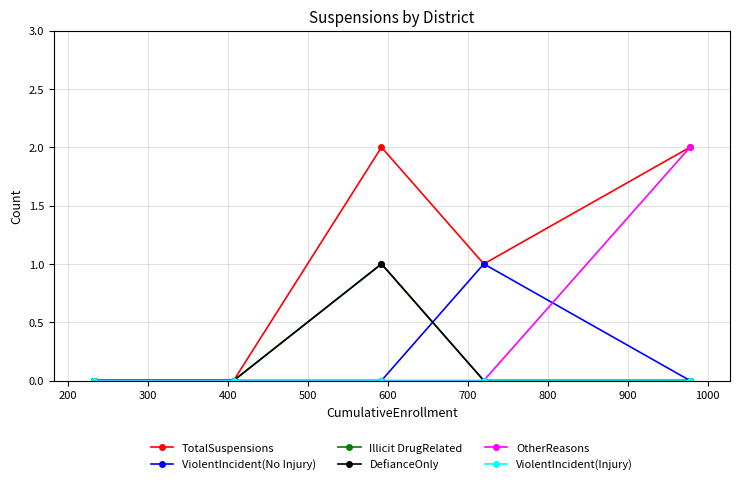

Does the chart display data point markers on the line(s)?

Yes